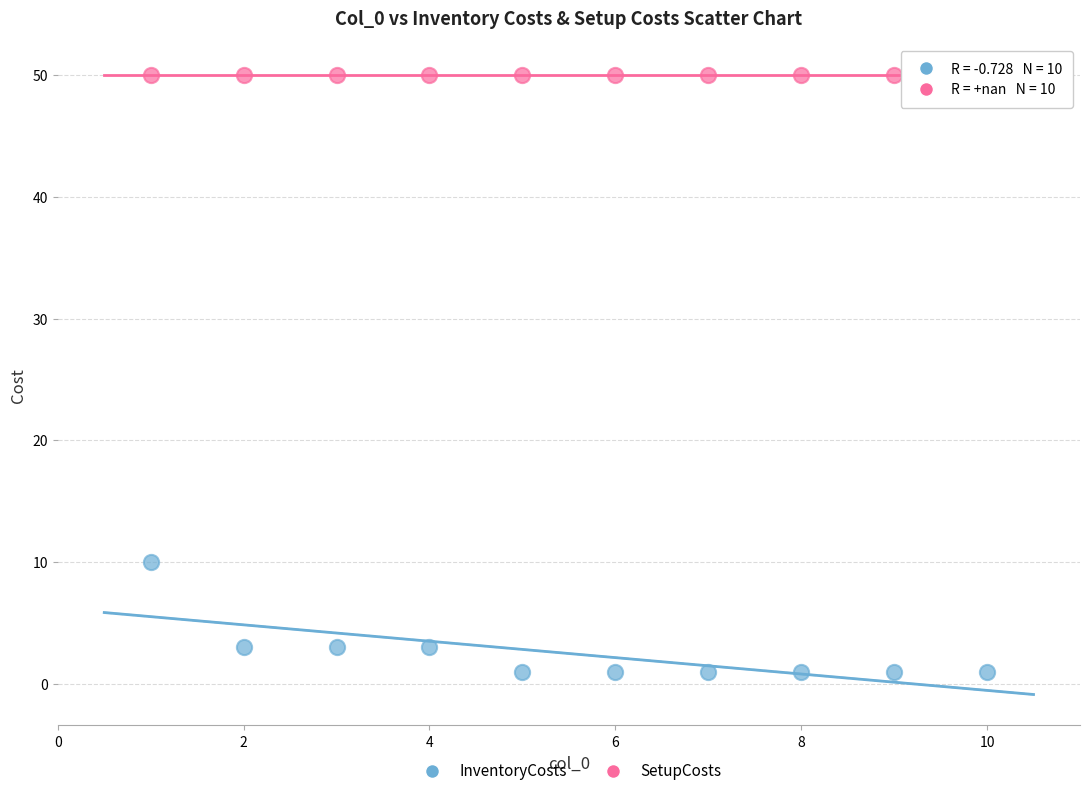

Which series reaches the maximum Y coordinate?

SetupCosts